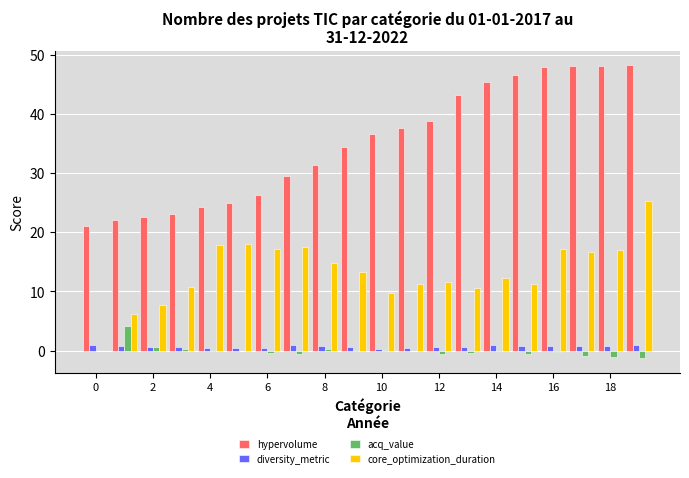

Which series has the largest total across all categories?

hypervolume